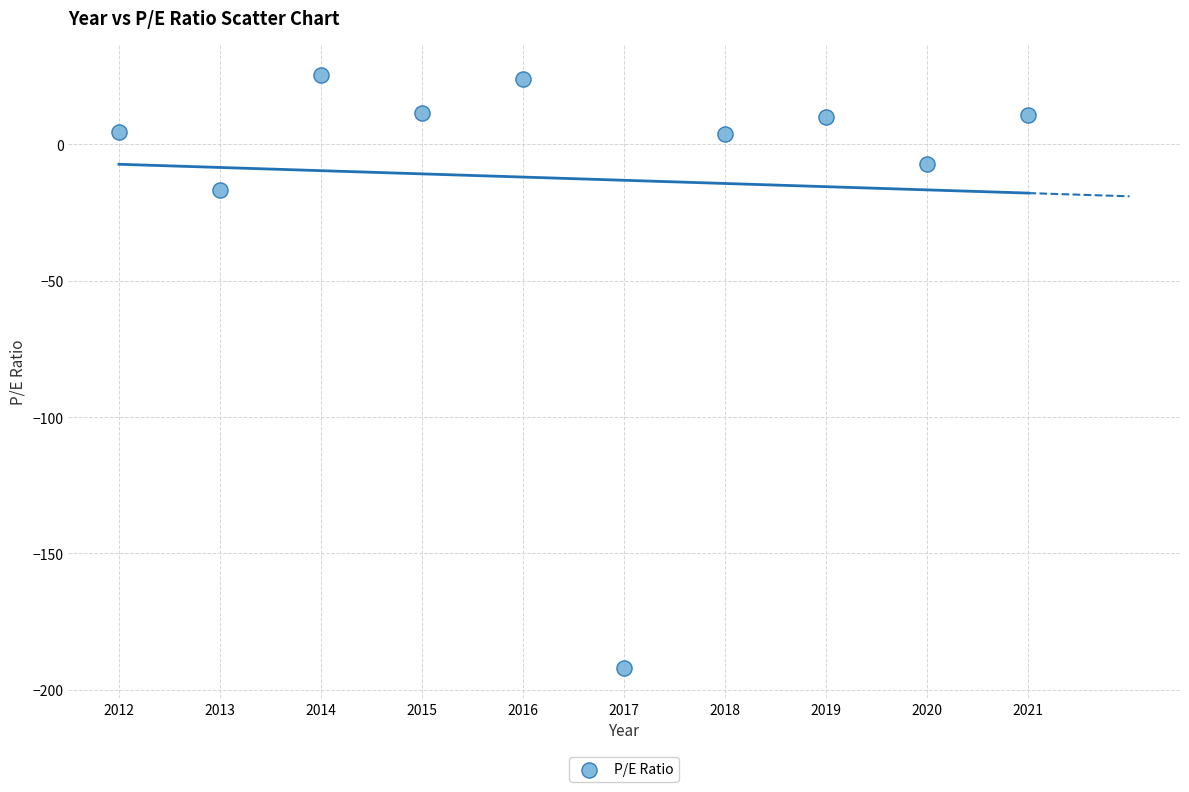

What Y value in the scatter plot is closest to -83?

-16.9